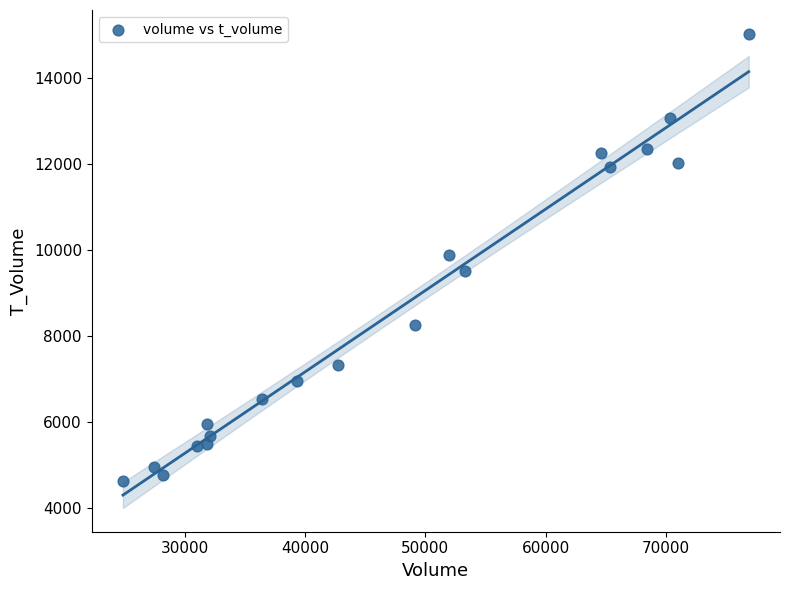

What is the range of Y values (max minus min)?

10397